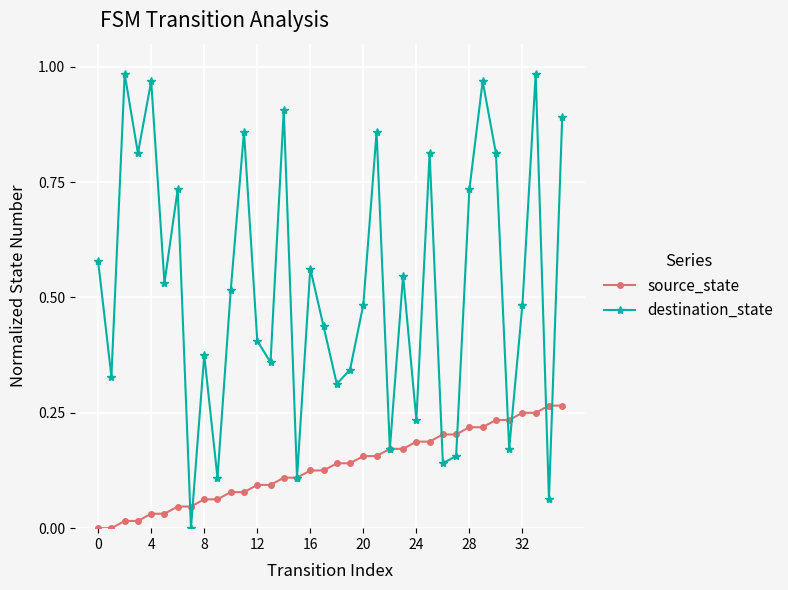

What are all the series names shown in the legend?

source_state, destination_state